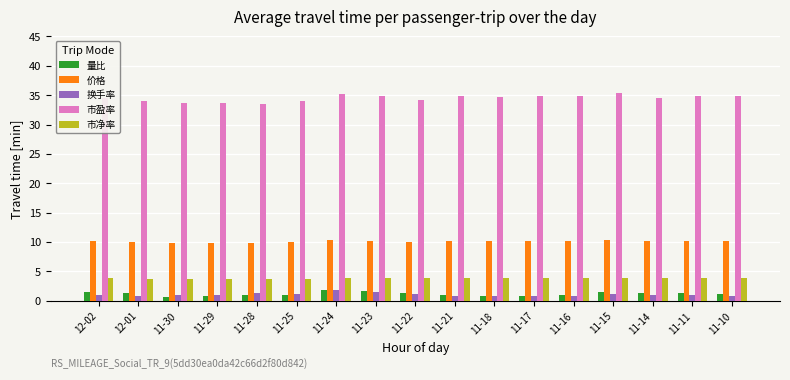

What is the value of the 价格 bar at the 11th from the left?

10.2